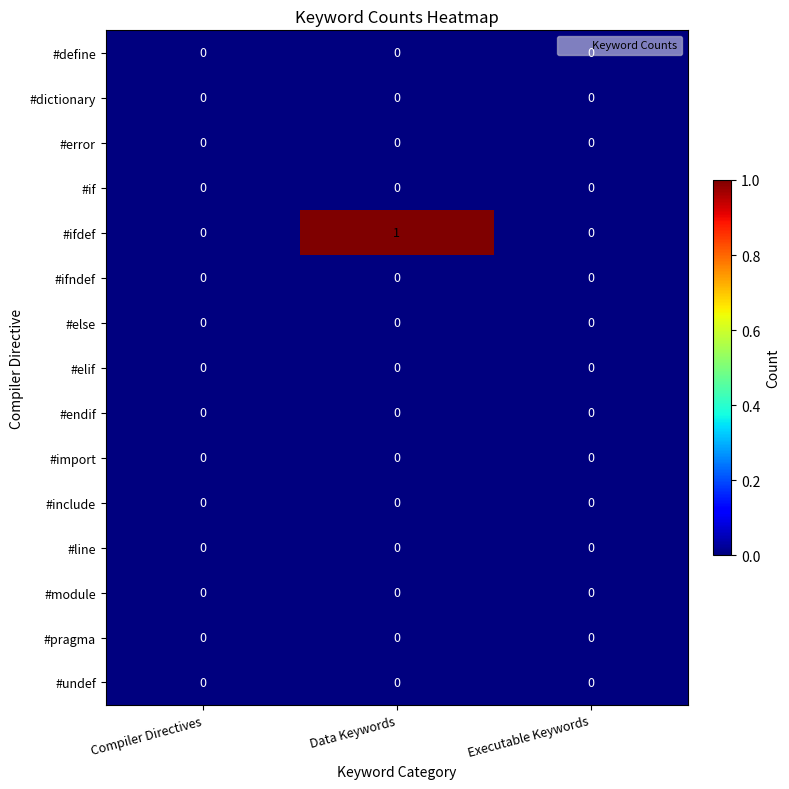

Which label corresponds to the largest value in the chart?

Data Keywords